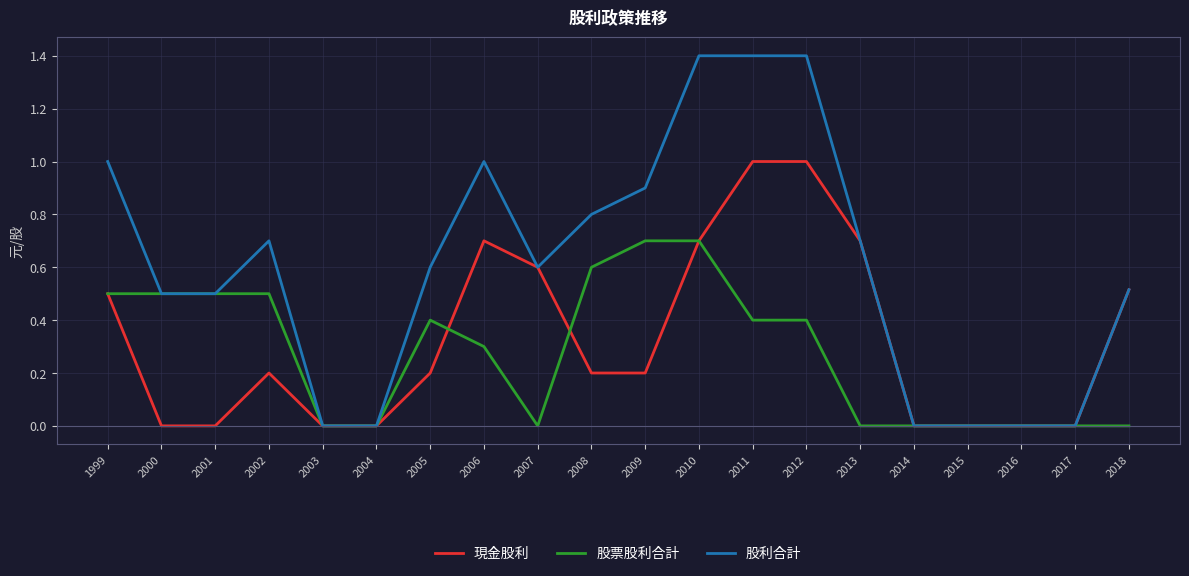

Is the value of 股利合計 at 2012 greater than the value of 現金股利 at 2010?

Yes